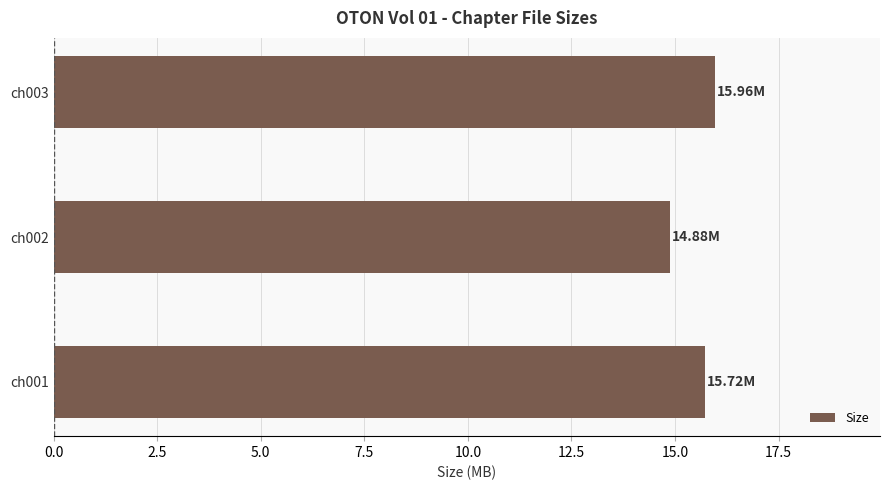

Between ch001 and ch002, which is larger?

ch001